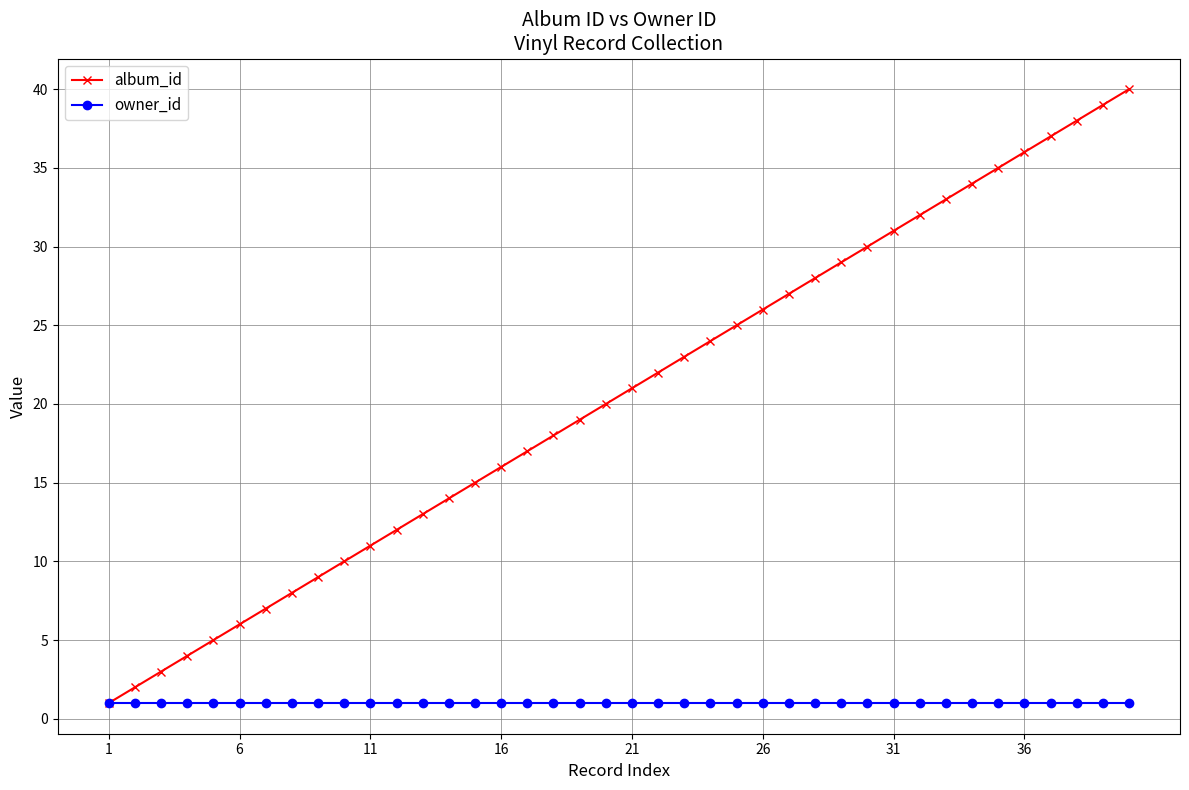

Which series has the largest total across all categories?

album_id